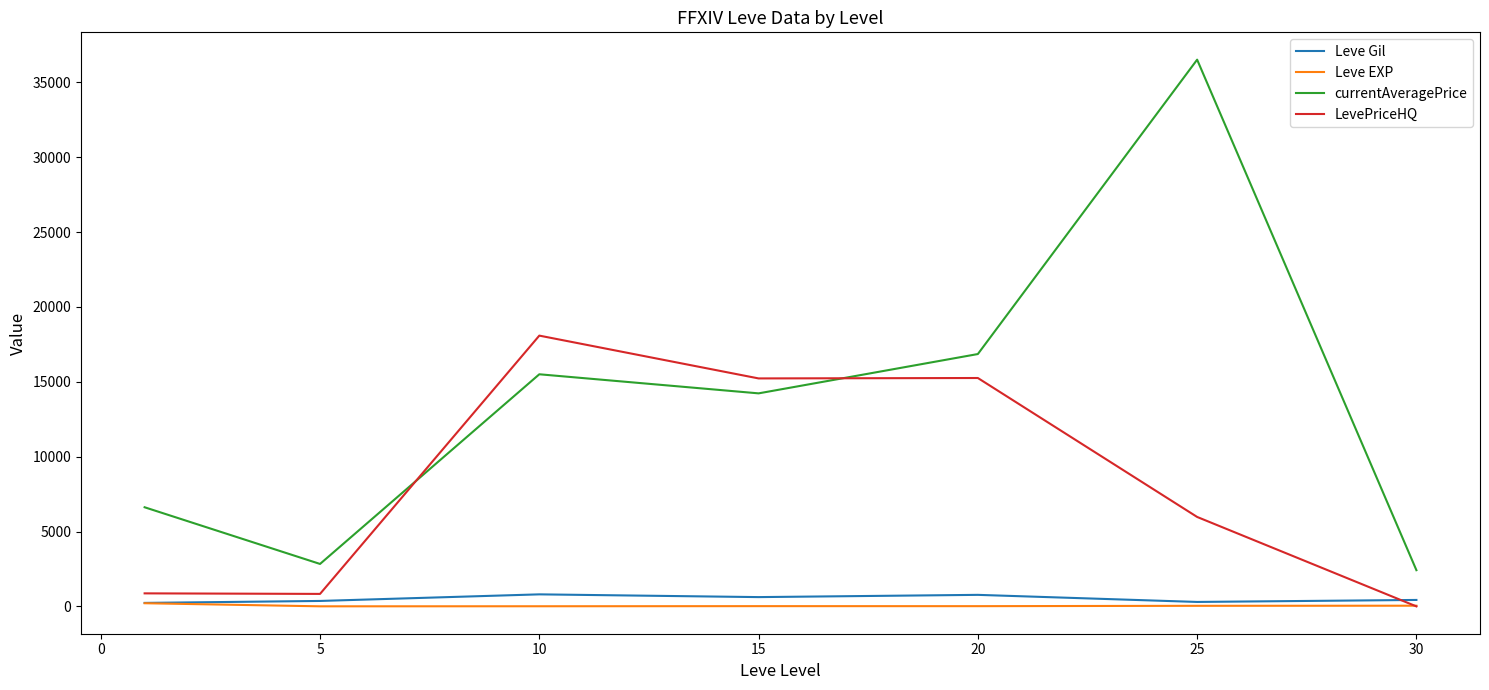

Which series has the widest spread of values?

currentAveragePrice